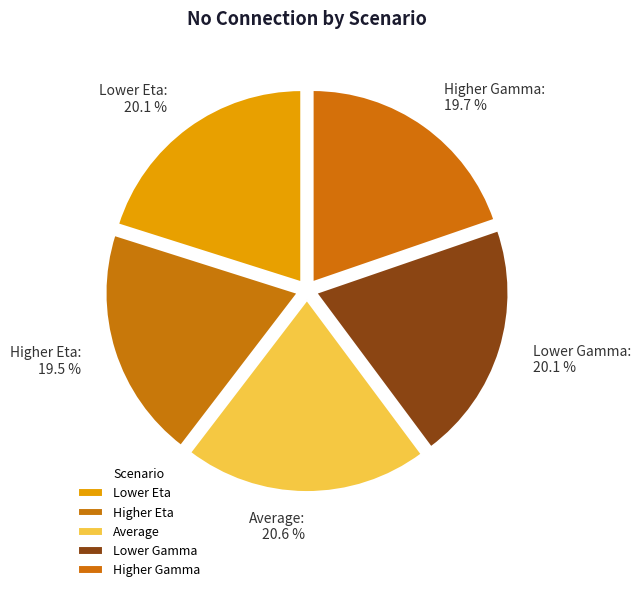

Approximately how many times larger is the value at Lower Eta compared to Higher Gamma?

1.0